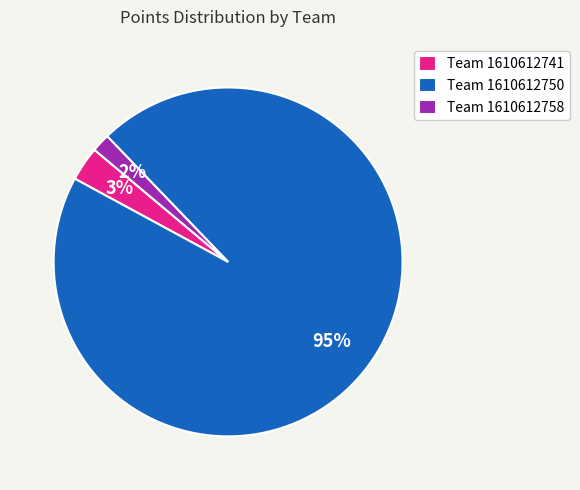

To the nearest percent, what is the average slice percentage?

33%